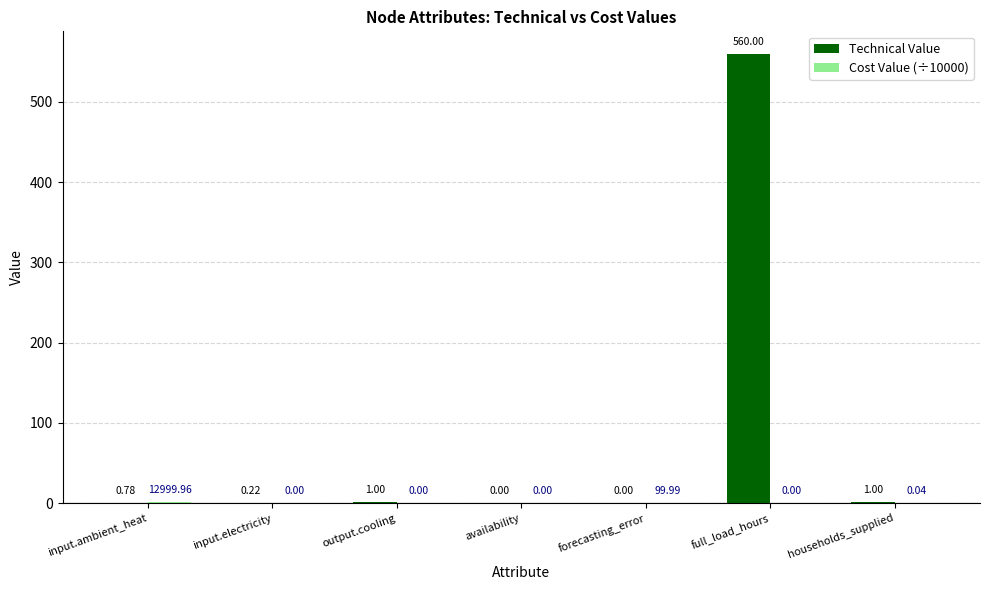

Which label corresponds to the largest value in the chart?

full_load_hours